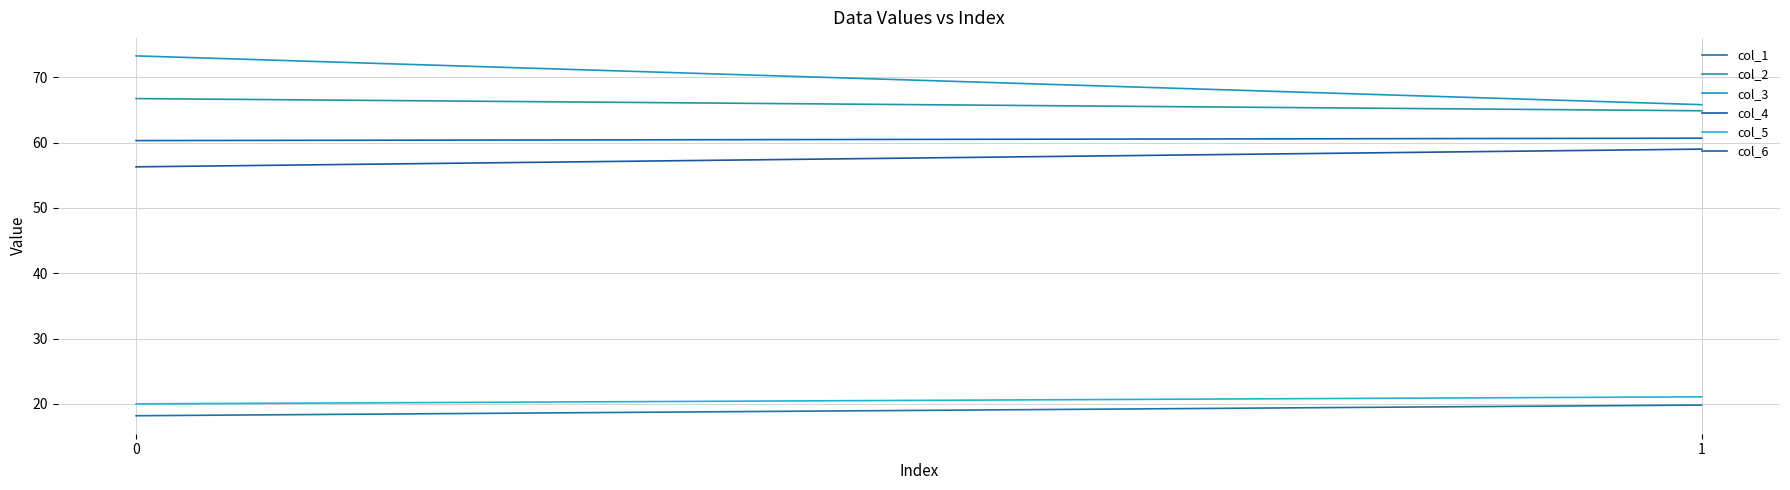

Count the col_4 values in the range 56 to 58.

1